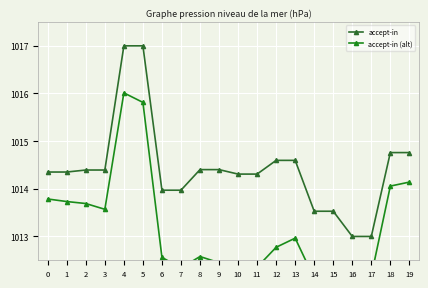

How many lines are shown in the chart?

2